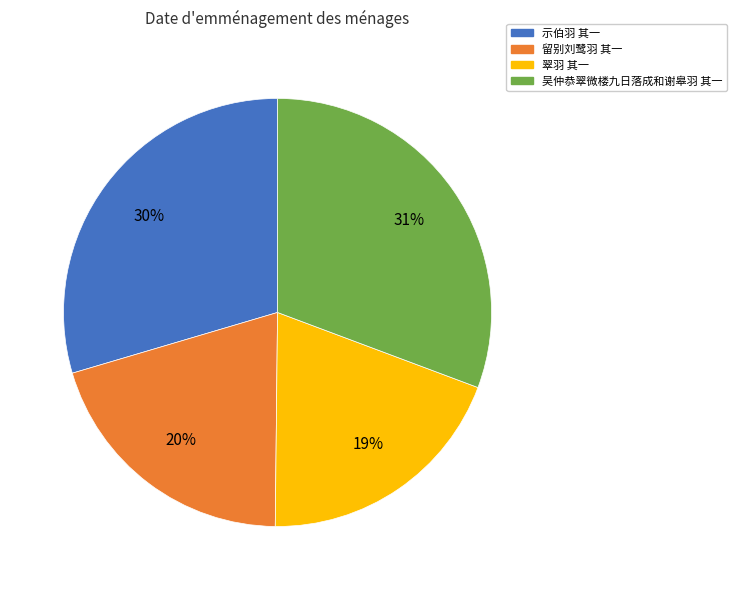

To the nearest percent, what is the combined percentage of 示伯羽 其一 and 翠羽 其一?

49%